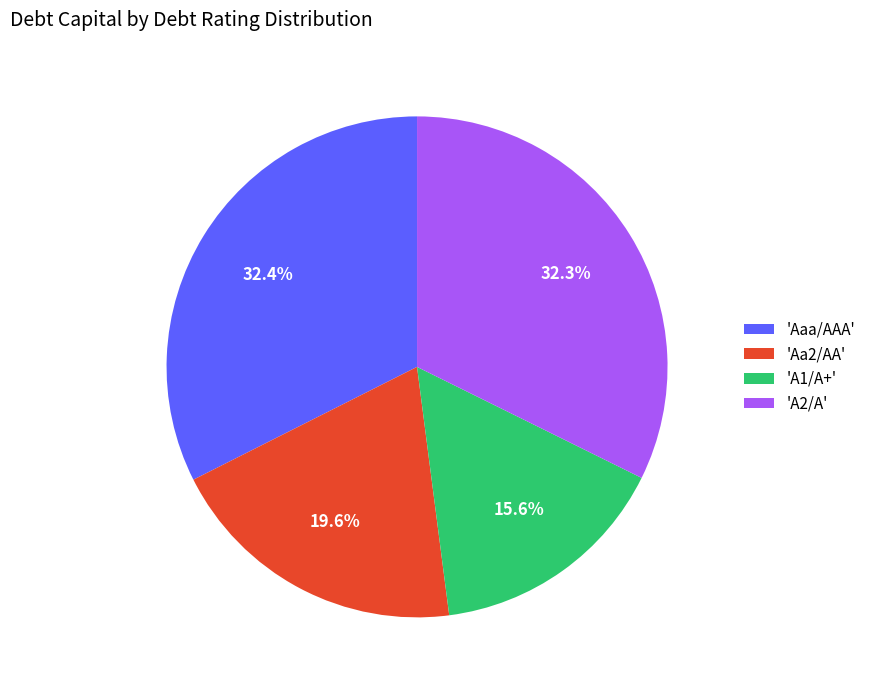

Count the number of slices in the pie.

4